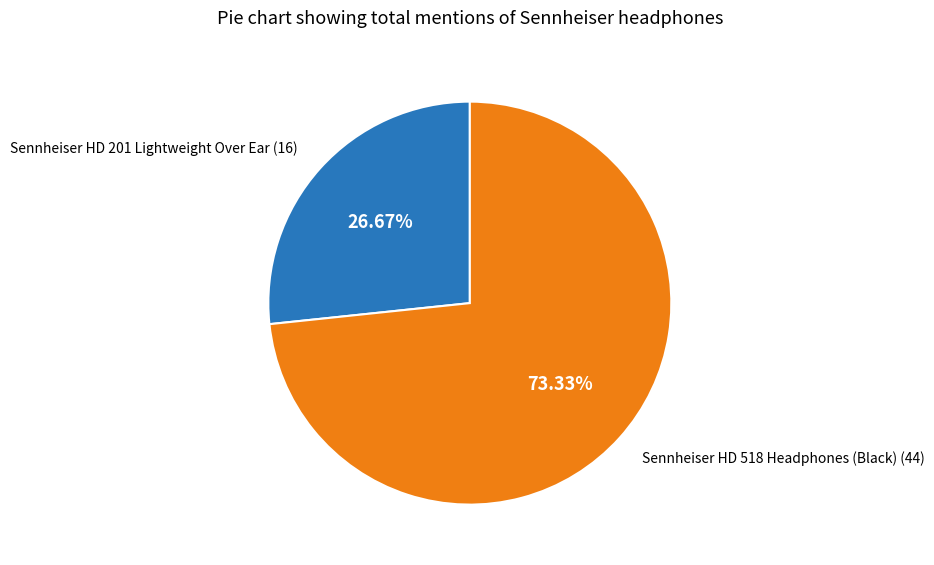

Is there any slice that represents more than half of the pie?

Yes